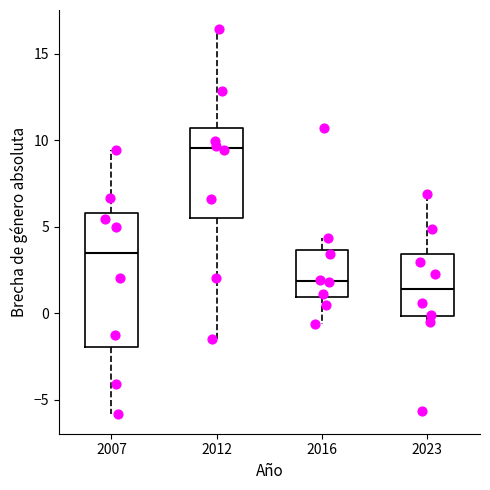

Reading left to right, transcribe this box plot: for each box, give where its median line is, the range the box spans, and where its two whiskers end, as read against the y-axis. The values are not printed on the chart, so give them approximately, as read against the axis.

2007: median 3.5, box -2.0 to 6.0, whiskers -6.0 to 9.5
2012: median 9.5, box 5.5 to 10.5, whiskers -1.5 to 16.5
2016: median 2.0, box 1.0 to 3.5, whiskers -0.5 to 4.5
2023: median 1.5, box 0.0 to 3.5, whiskers -0.5 to 7.0